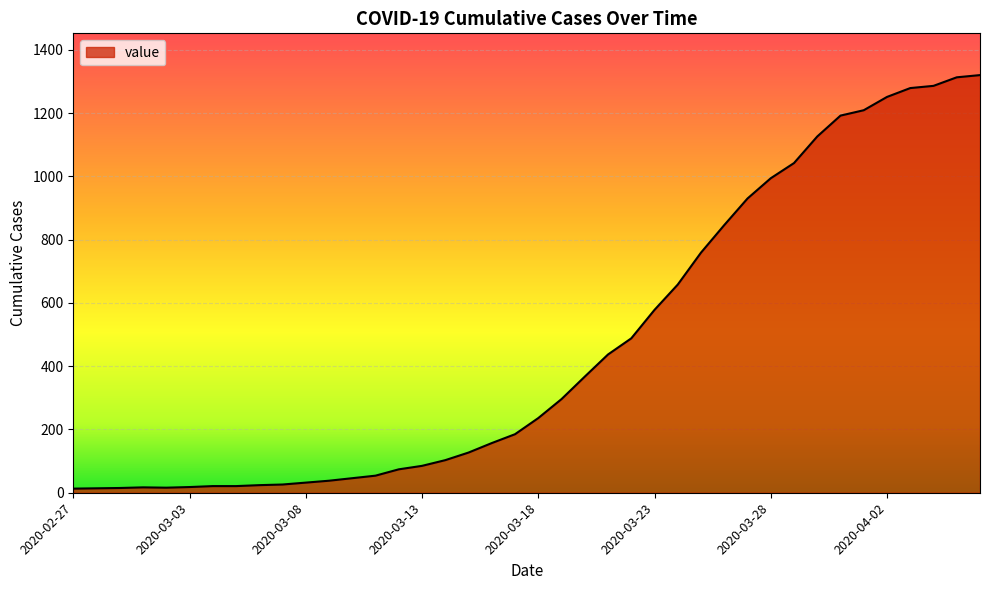

What is the maximum value shown in the chart?

1320